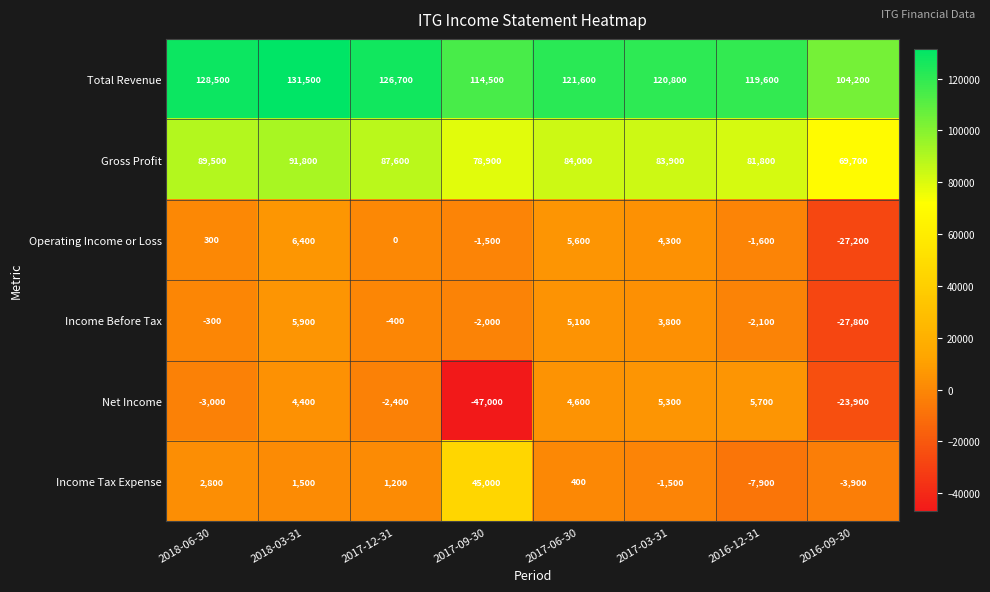

What is the difference between the highest and lowest values at 2016-12-31?

127500